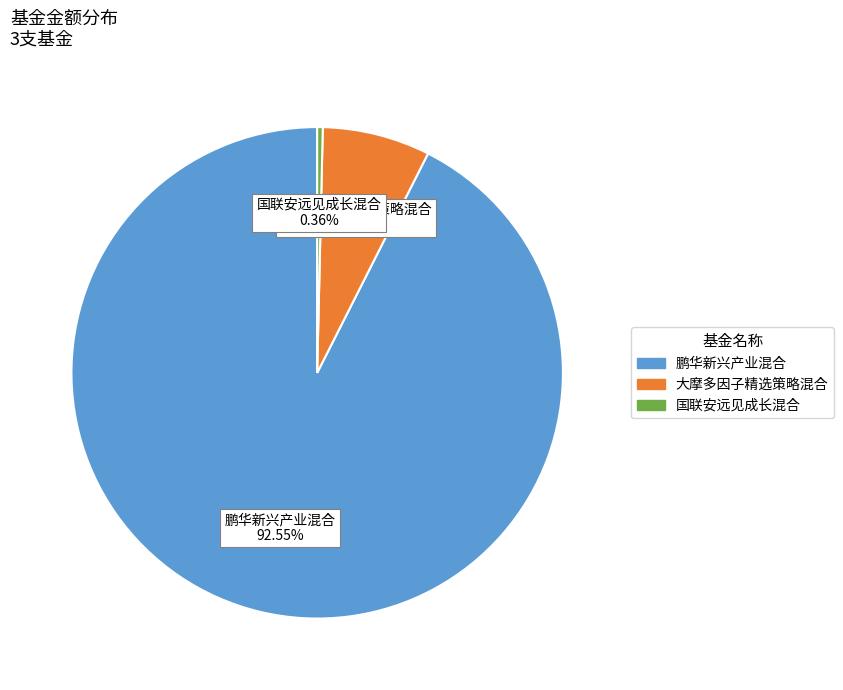

To the nearest percent, what is the average slice percentage?

33%